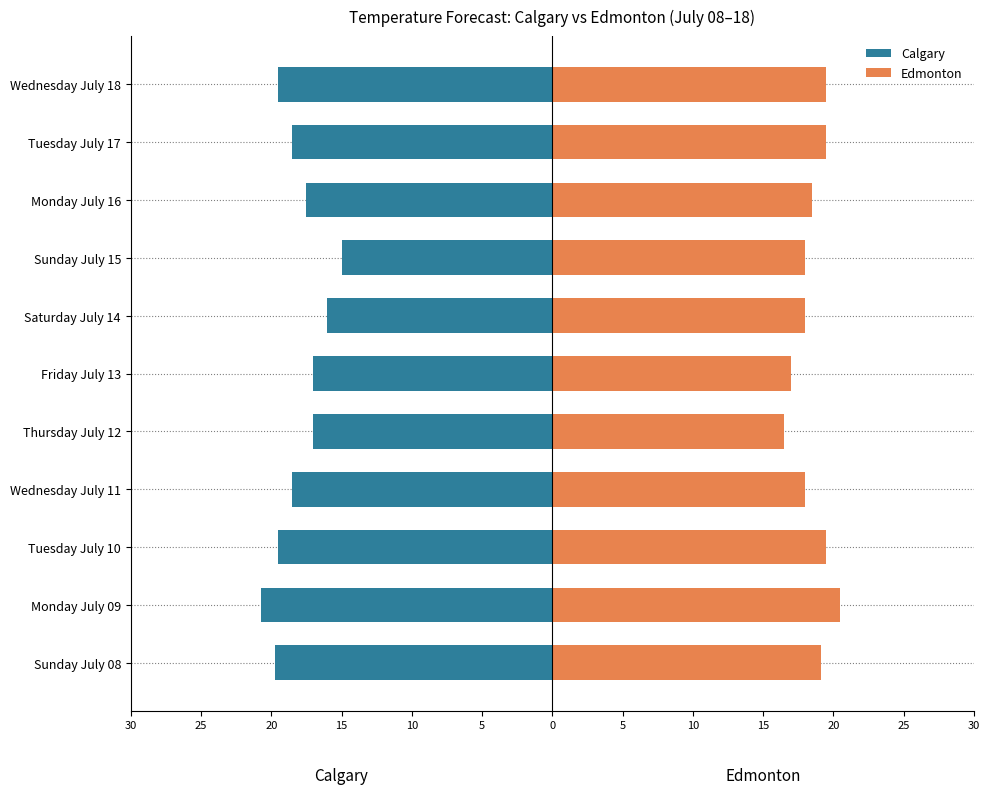

Count the number of categories in the chart.

11